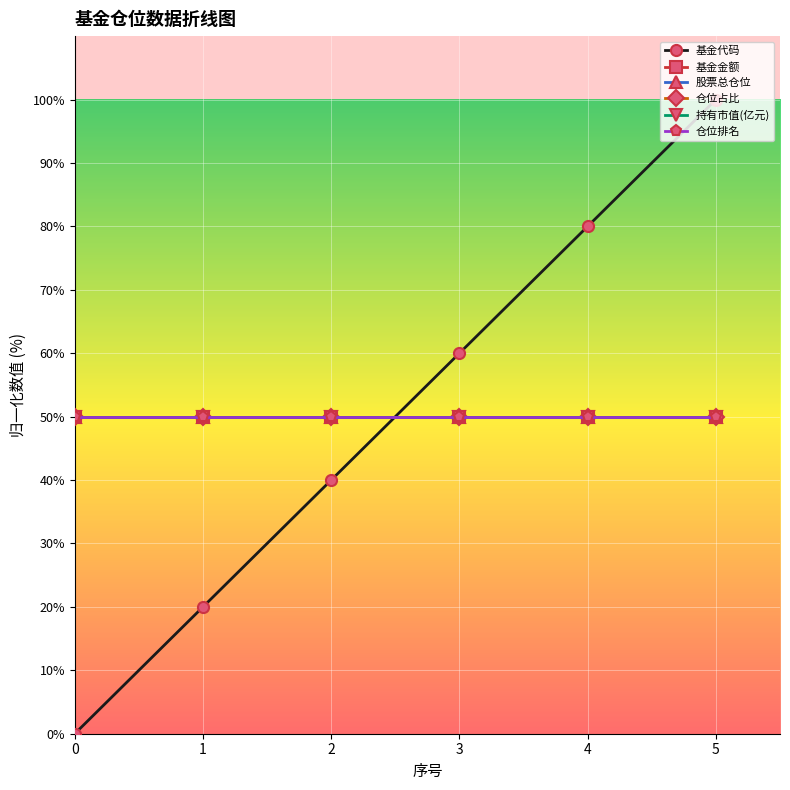

Where does the 基金代码 series first go above 60?

4